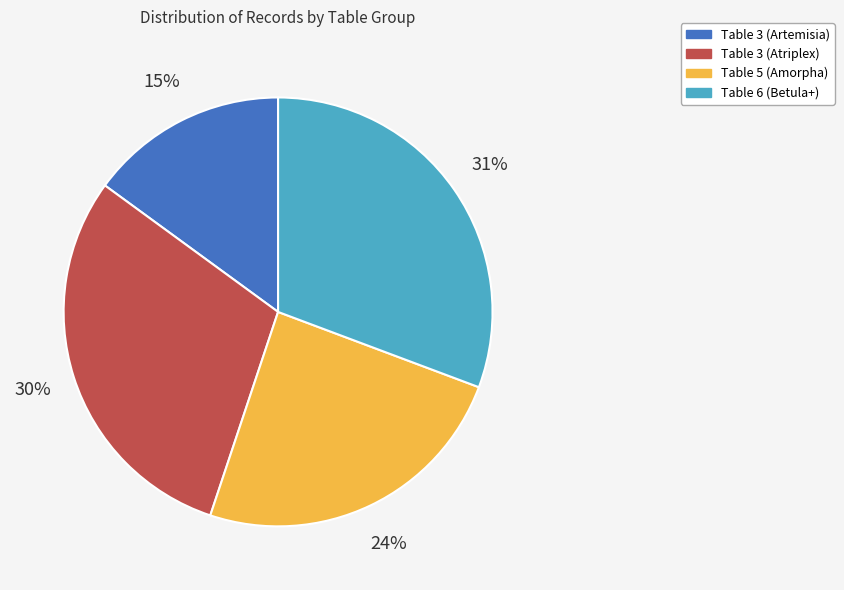

What is the ratio of the value at Table 5 (Amorpha) to the value at Table 3 (Artemisia)?

1.6